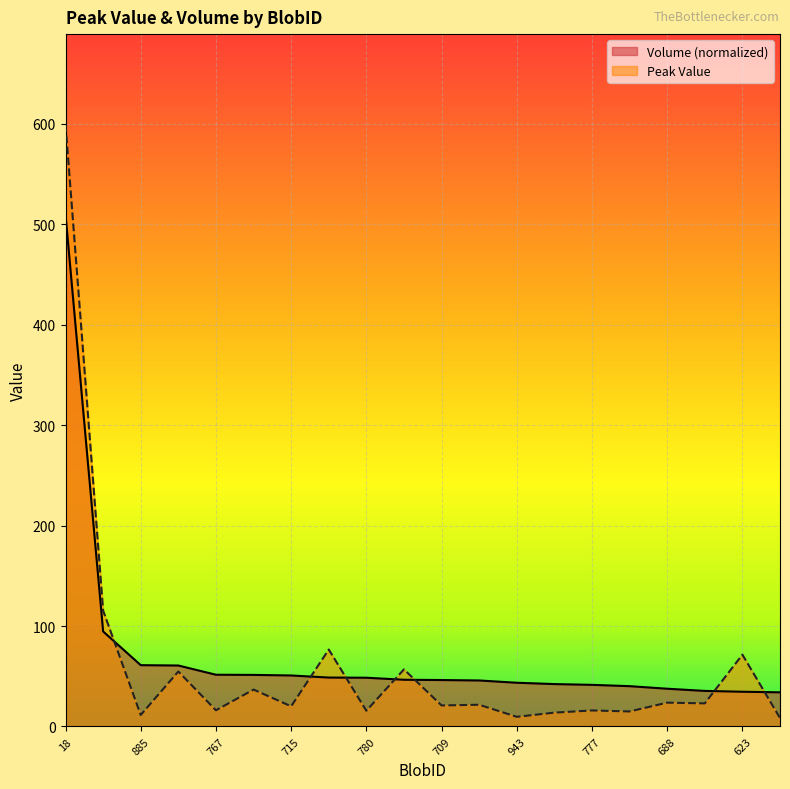

Reading right to left, what are all the values shown in this chart?

Peak Value: 8.4	71.5	23.0	23.7	15.0	16.0	13.8	9.6	21.6	20.9	56.8	15.7	76.6	20.1	36.7	16.1	54.7	11.5	115.3	599.4
Volume: 34.0	34.6	35.4	37.6	40.1	41.4	42.2	43.5	45.8	46.2	46.5	48.5	48.7	50.8	51.4	51.5	60.7	61.0	94.6	509.5